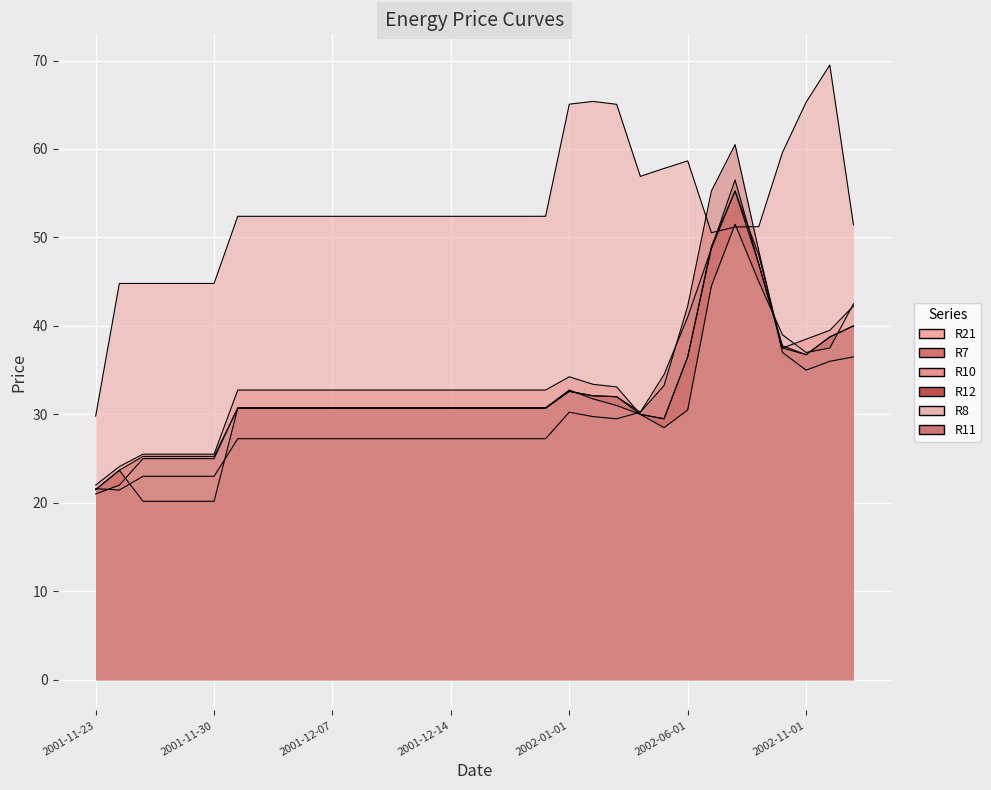

List the labels in order of R11 value, smallest first.

2001-11-23, 2001-11-26, 2001-11-27, 2001-11-28, 2001-11-29, 2001-11-30, 2002-04-01, 2001-12-03, 2001-12-04, 2001-12-05, 2001-12-06, 2001-12-07, 2001-12-10, 2001-12-11, 2001-12-12, 2001-12-13, 2001-12-14, 2001-12-17, 2001-12-18, 2001-12-19, 2001-12-20, 2002-03-01, 2002-02-01, 2002-01-01, 2002-05-01, 2002-11-01, 2002-10-01, 2002-12-01, 2003-01-01, 2002-06-01, 2002-09-01, 2002-07-01, 2002-08-01